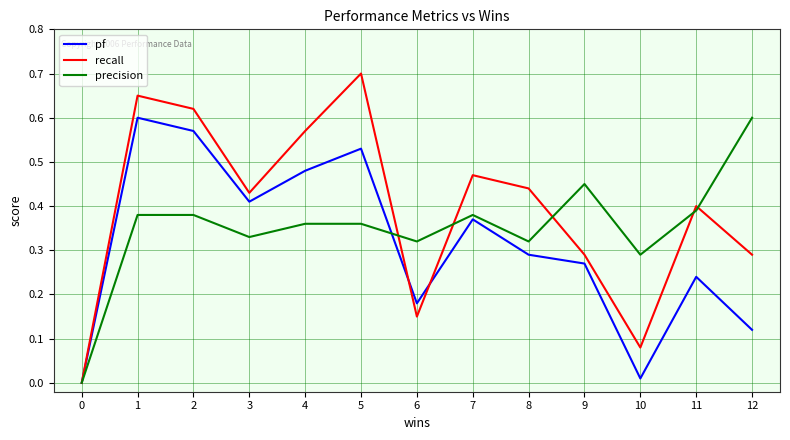

Which series has the largest range (max minus min)?

recall